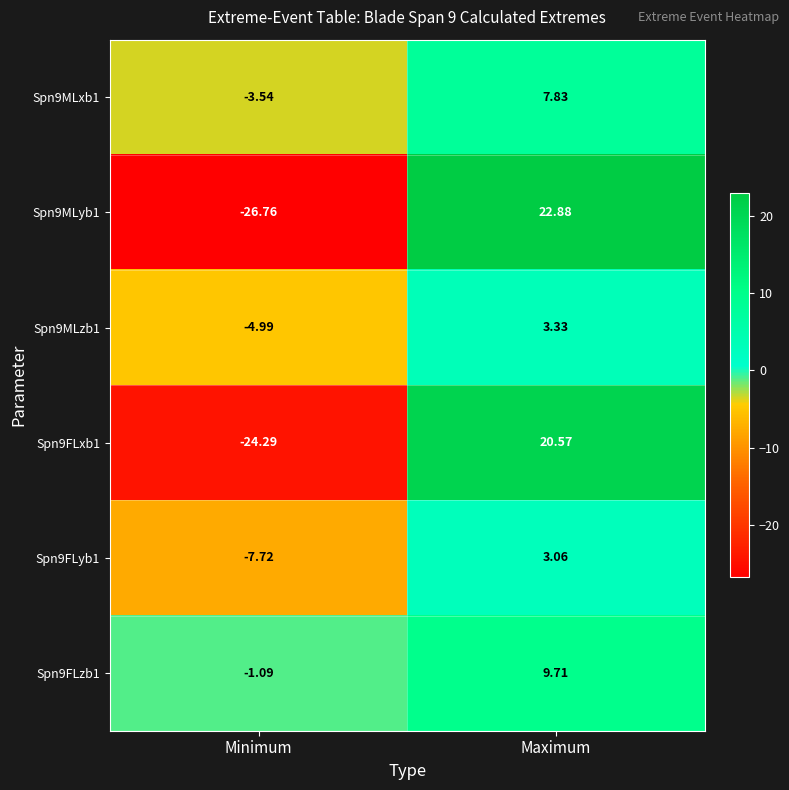

Where is Spn9MLxb1 nearest to the value 2?

Minimum